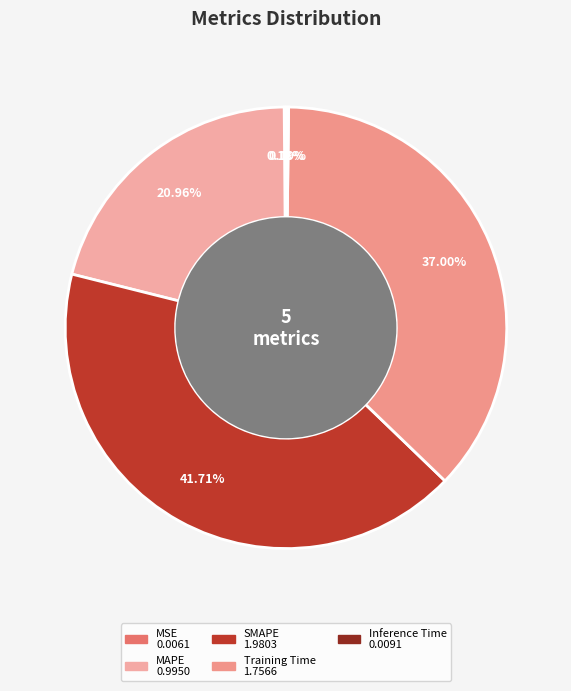

To the nearest percent, what is the combined percentage of Inference Time and Training Time?

37%